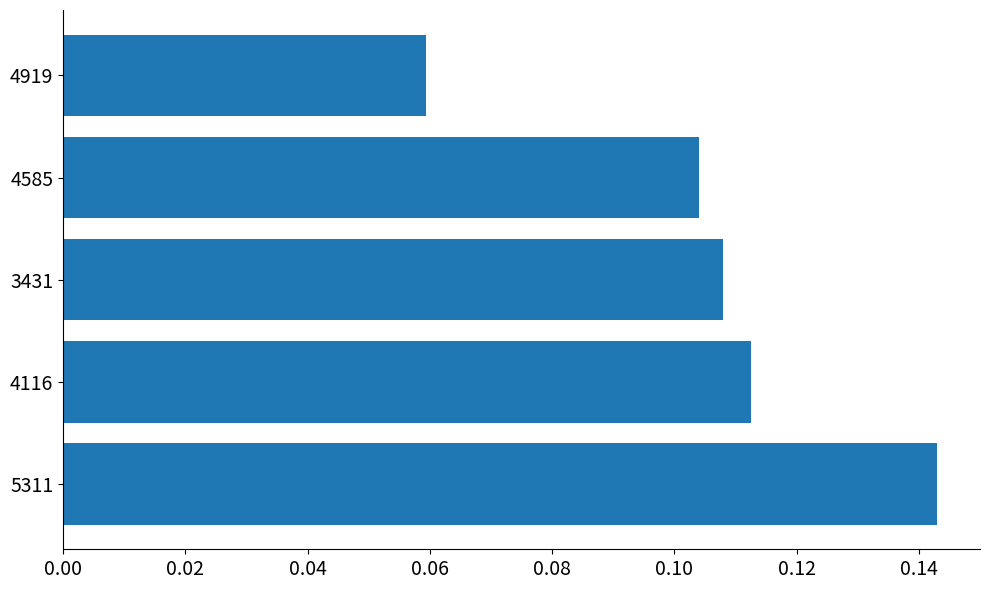

Are the bars grouped side by side (vs. stacked)?

No